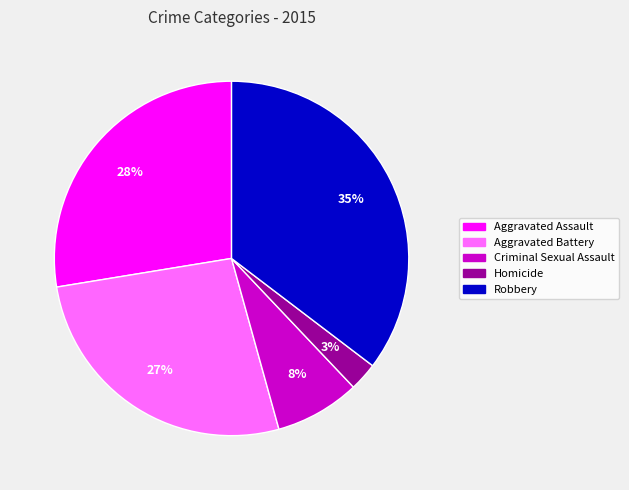

Does any single category account for the majority?

No